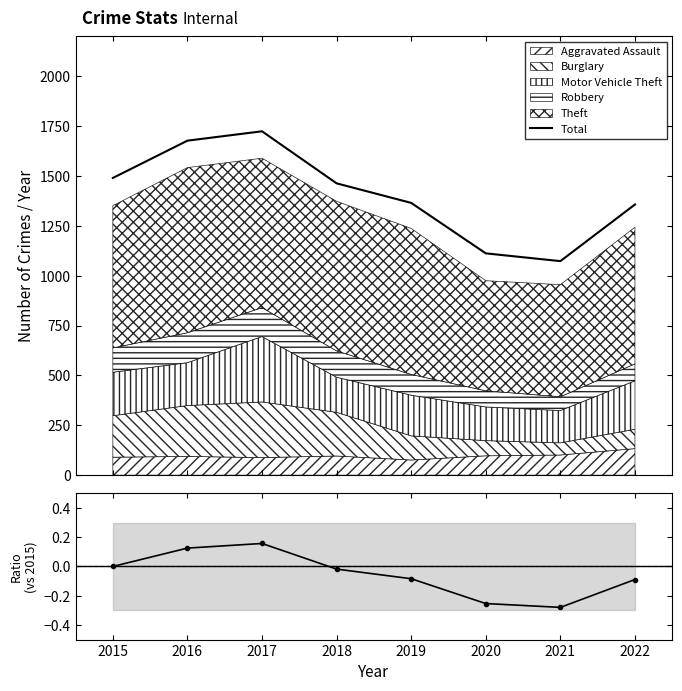

Is the value of Relative change at 2021 greater than the value of Total at 2016?

No